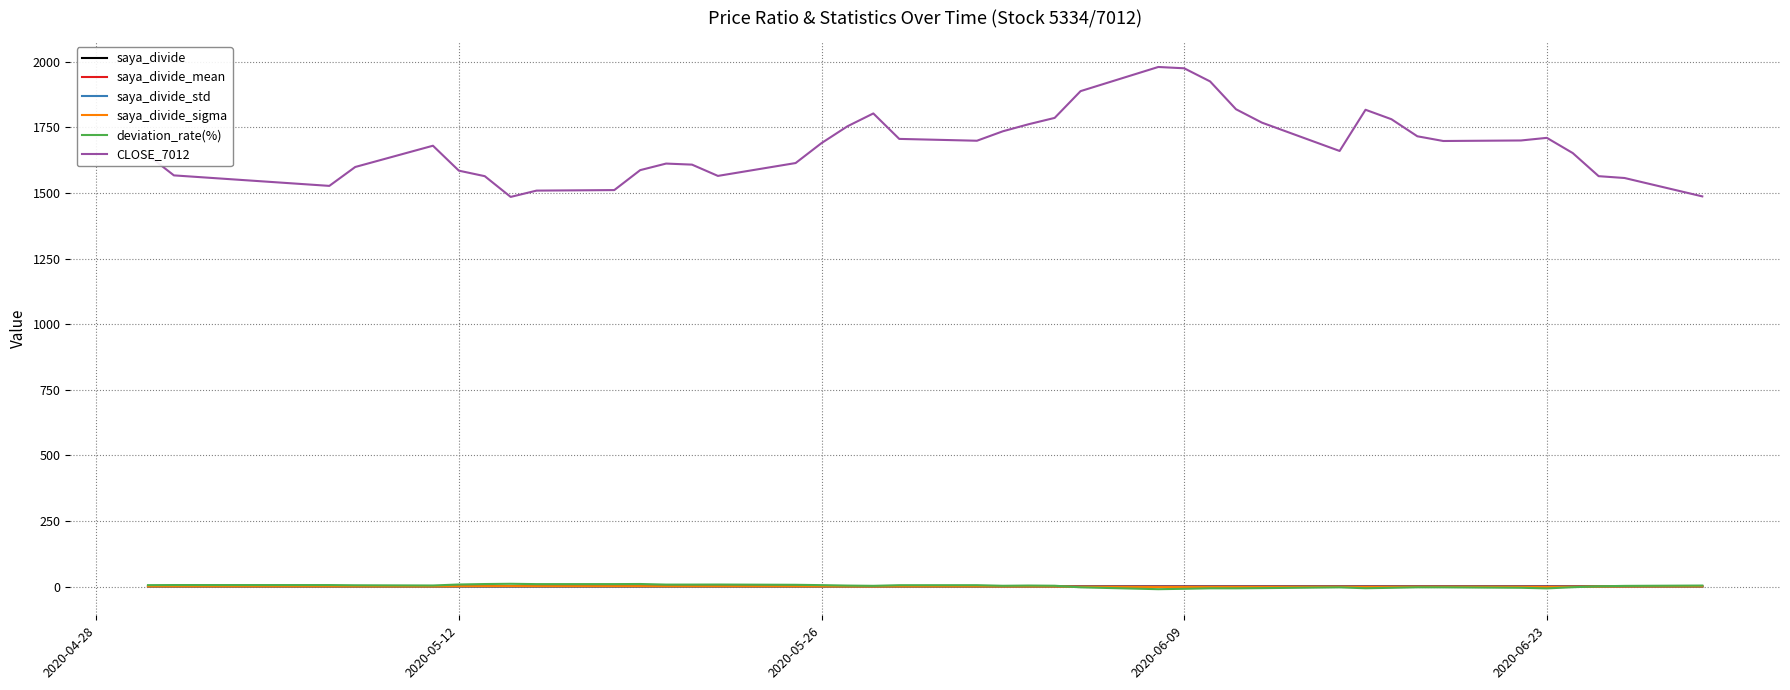

Where does the CLOSE_7012 series first go above 1690?

2020-06-23